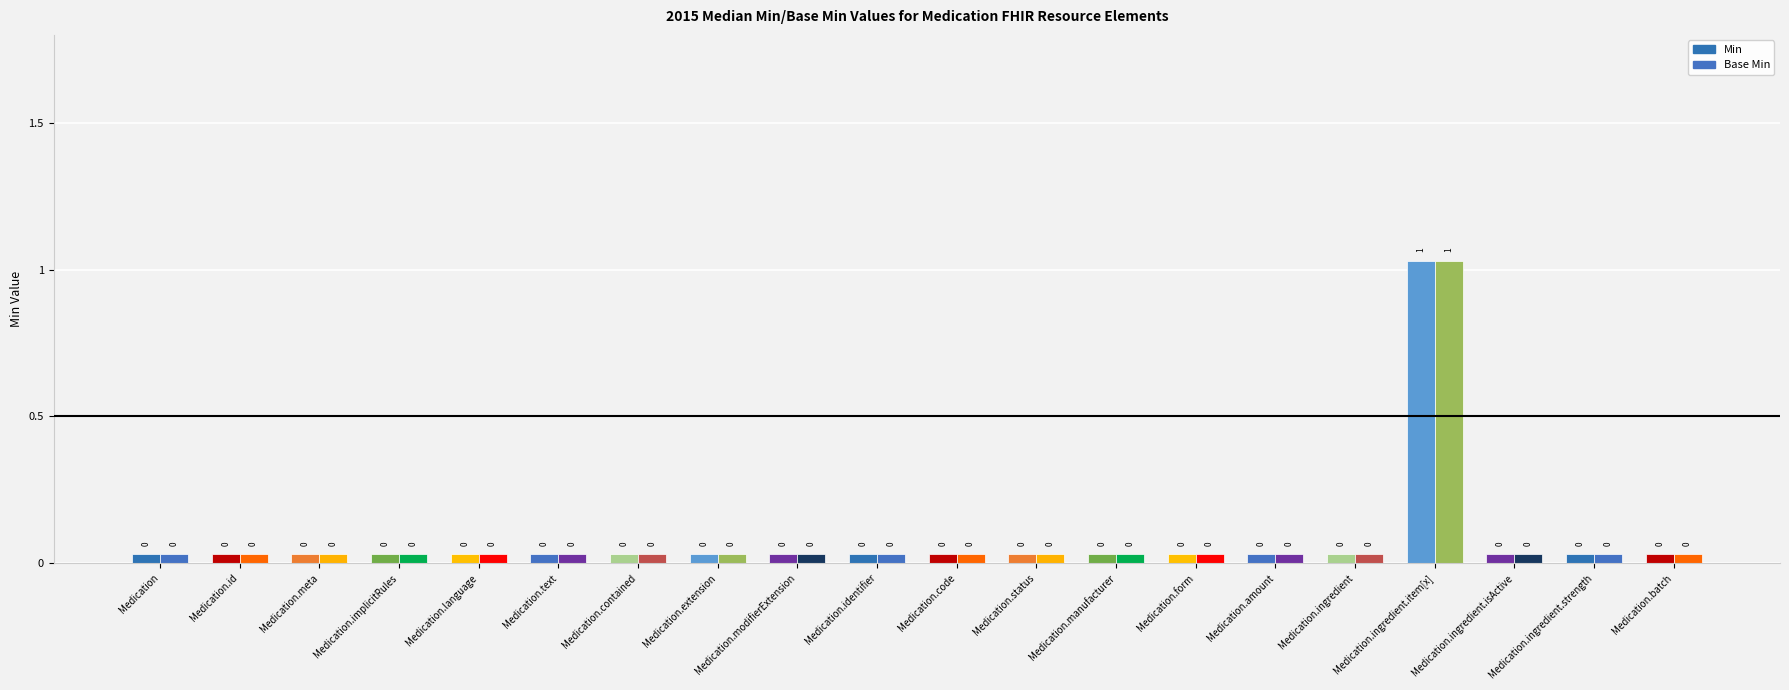

Reading left to right, list all the values displayed in this chart.

Min: Medication=0	Medication.id=0	Medication.meta=0	Medication.implicitRules=0	Medication.language=0	Medication.text=0	Medication.contained=0	Medication.extension=0	Medication.modifierExtension=0	Medication.identifier=0	Medication.code=0	Medication.status=0	Medication.manufacturer=0	Medication.form=0	Medication.amount=0	Medication.ingredient=0	Medication.ingredient.item[x]=1	Medication.ingredient.isActive=0	Medication.ingredient.strength=0	Medication.batch=0
Base Min: Medication=0	Medication.id=0	Medication.meta=0	Medication.implicitRules=0	Medication.language=0	Medication.text=0	Medication.contained=0	Medication.extension=0	Medication.modifierExtension=0	Medication.identifier=0	Medication.code=0	Medication.status=0	Medication.manufacturer=0	Medication.form=0	Medication.amount=0	Medication.ingredient=0	Medication.ingredient.item[x]=1	Medication.ingredient.isActive=0	Medication.ingredient.strength=0	Medication.batch=0